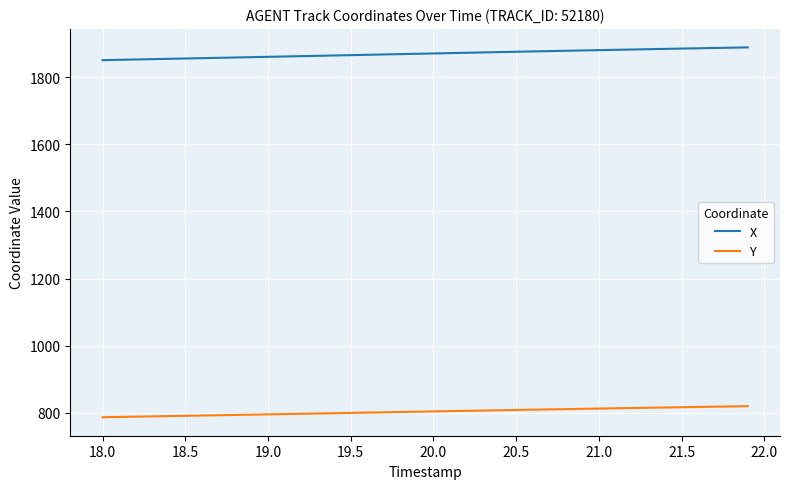

Rank the series by their average value, from lowest to highest.

Y, X